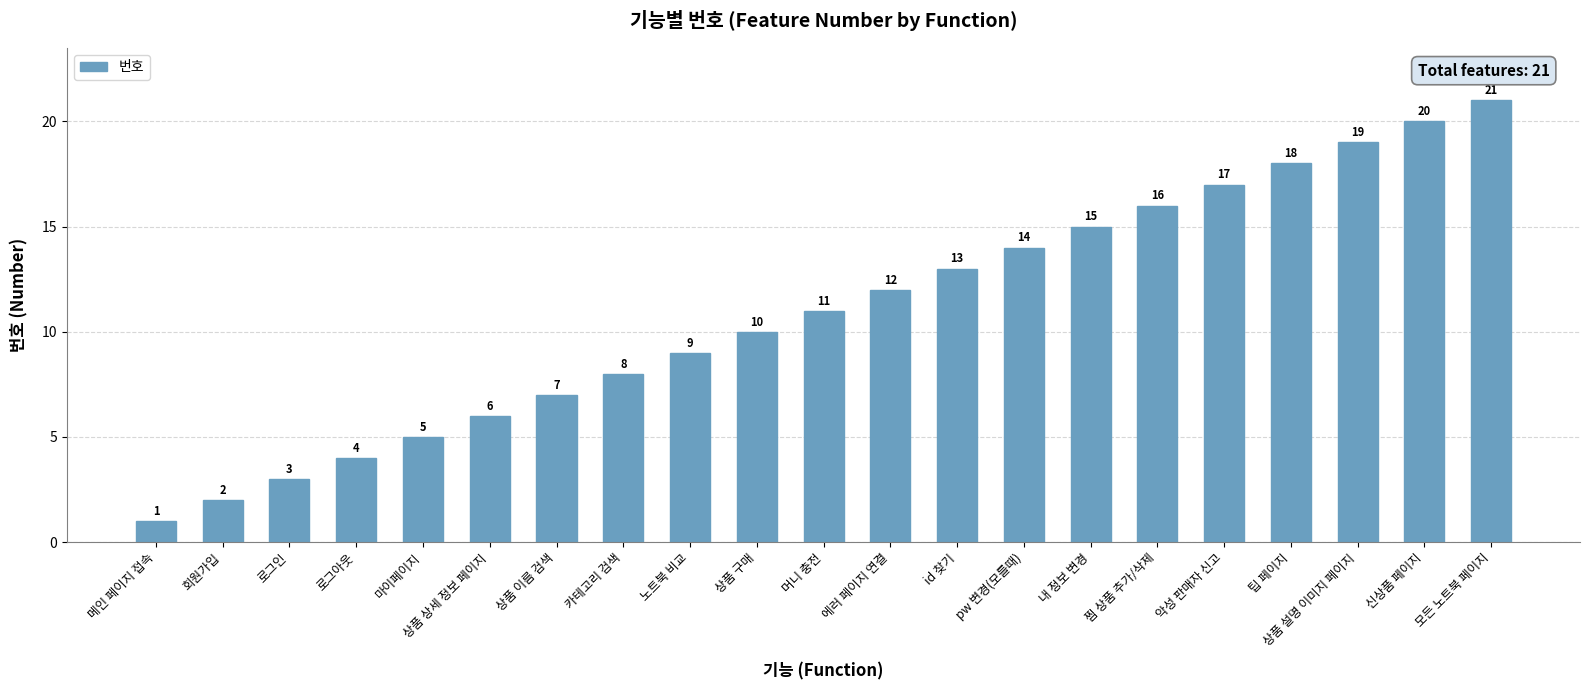

Reading left to right, extract all data points from this chart.

1	2	3	4	5	6	7	8	9	10	11	12	13	14	15	16	17	18	19	20	21